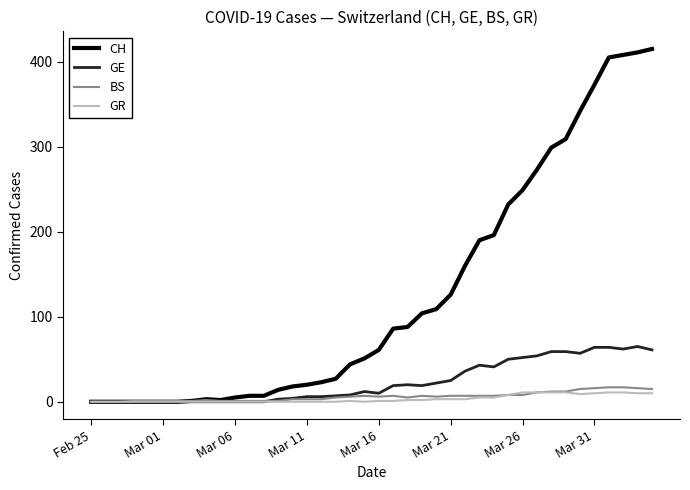

Which series has the largest total across all categories?

CH